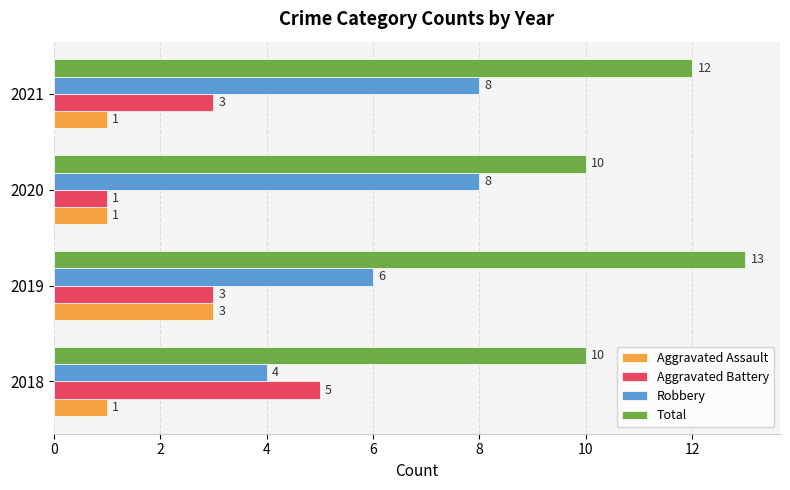

What is the spread (max minus min) of values at 2020?

9